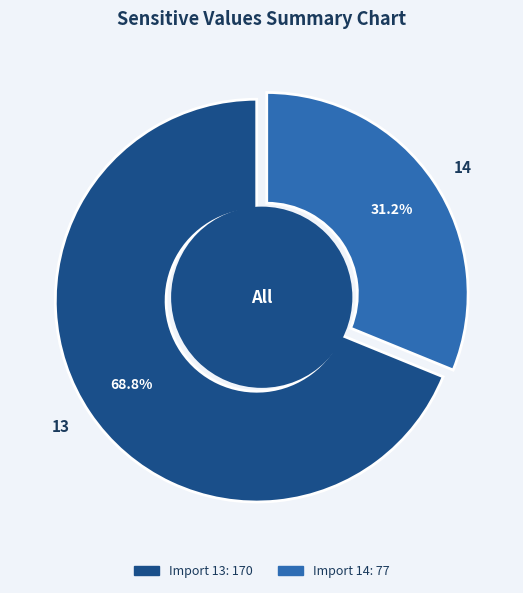

How many slices are in this pie chart?

2